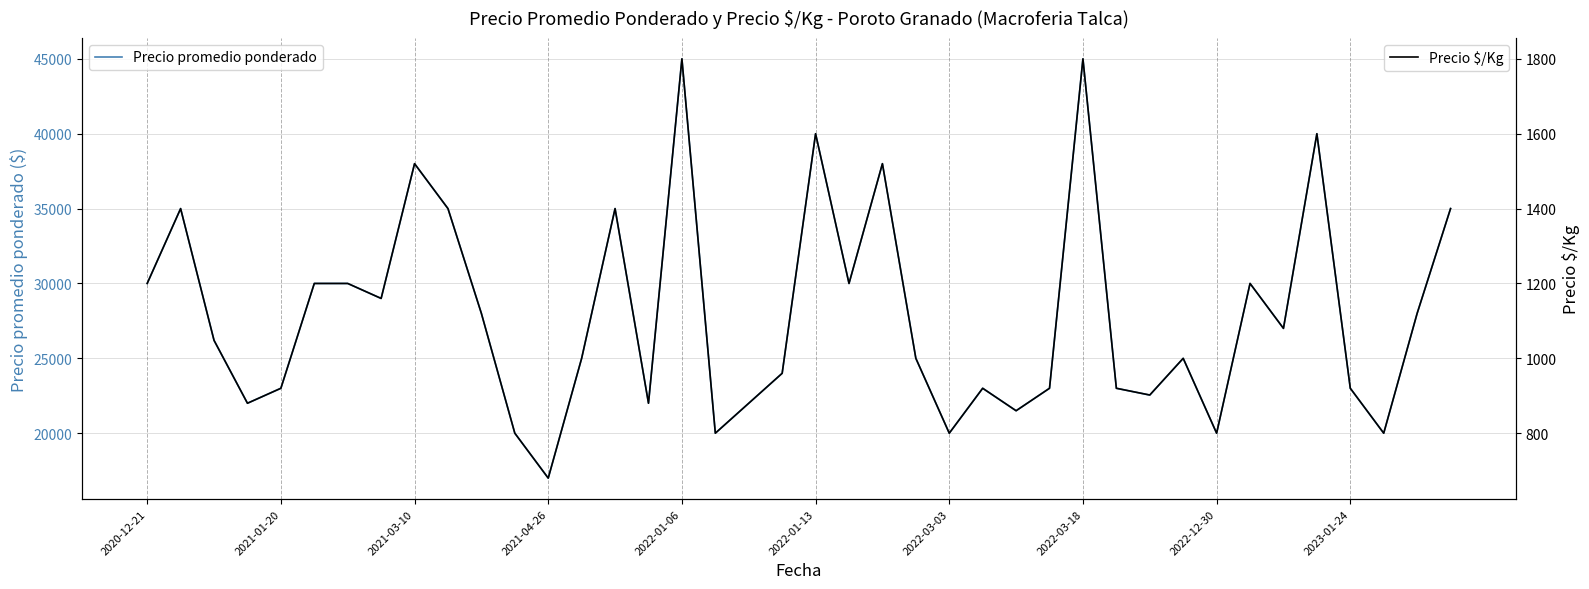

True or false: Precio $/Kg and Precio promedio ponderado intersect in this chart.

False